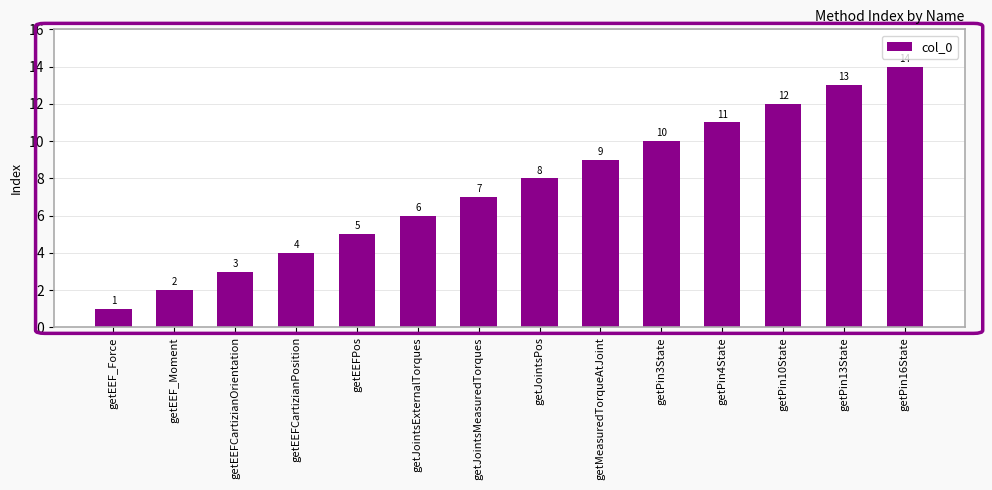

True or false: the data shows 0 at getEEF_Force.

False